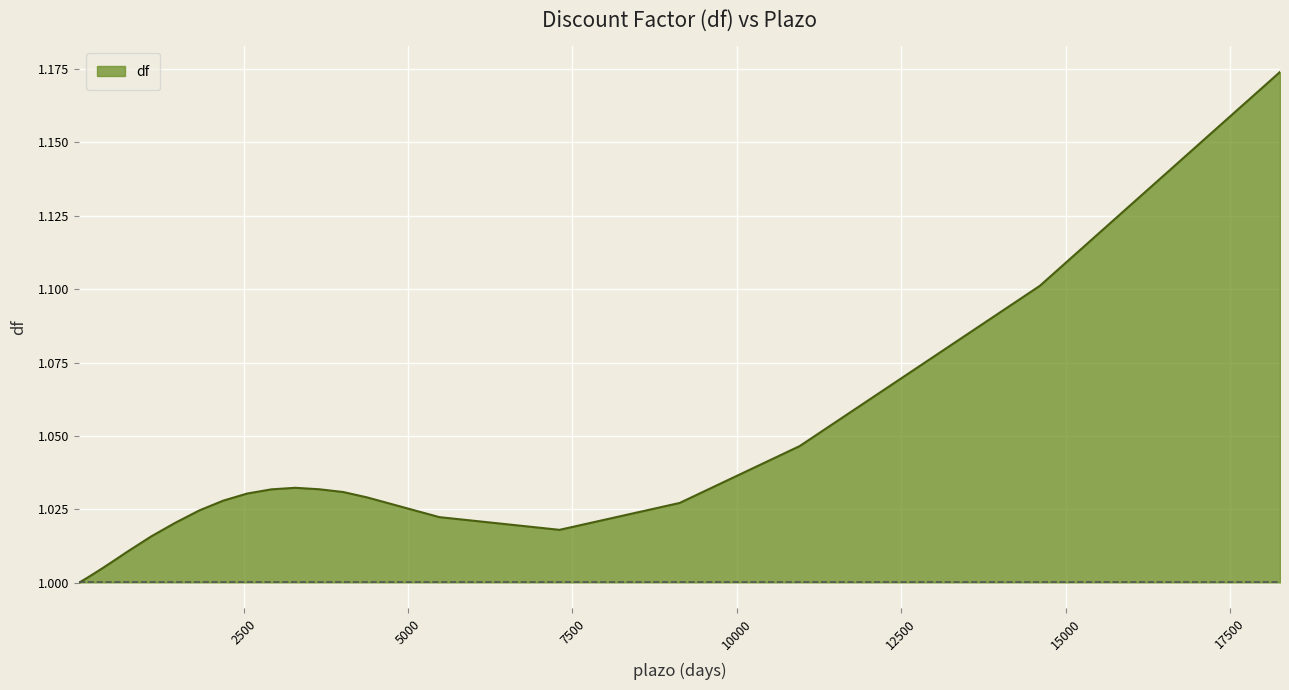

What is the minimum value shown in the chart?

1.0